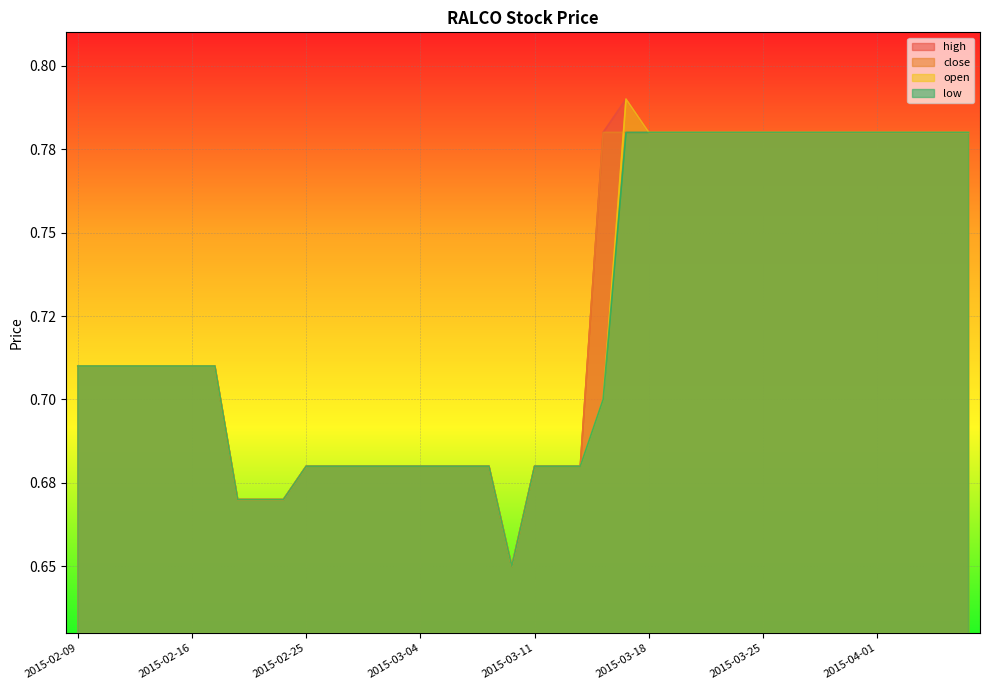

True or false: high and low intersect in this chart.

False